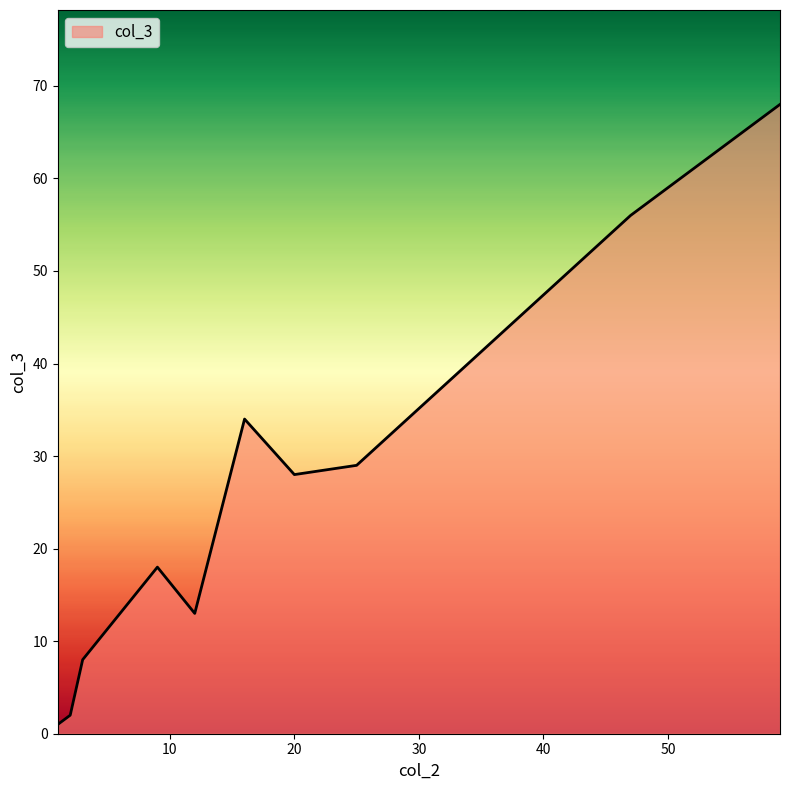

What is the greatest value displayed?

68